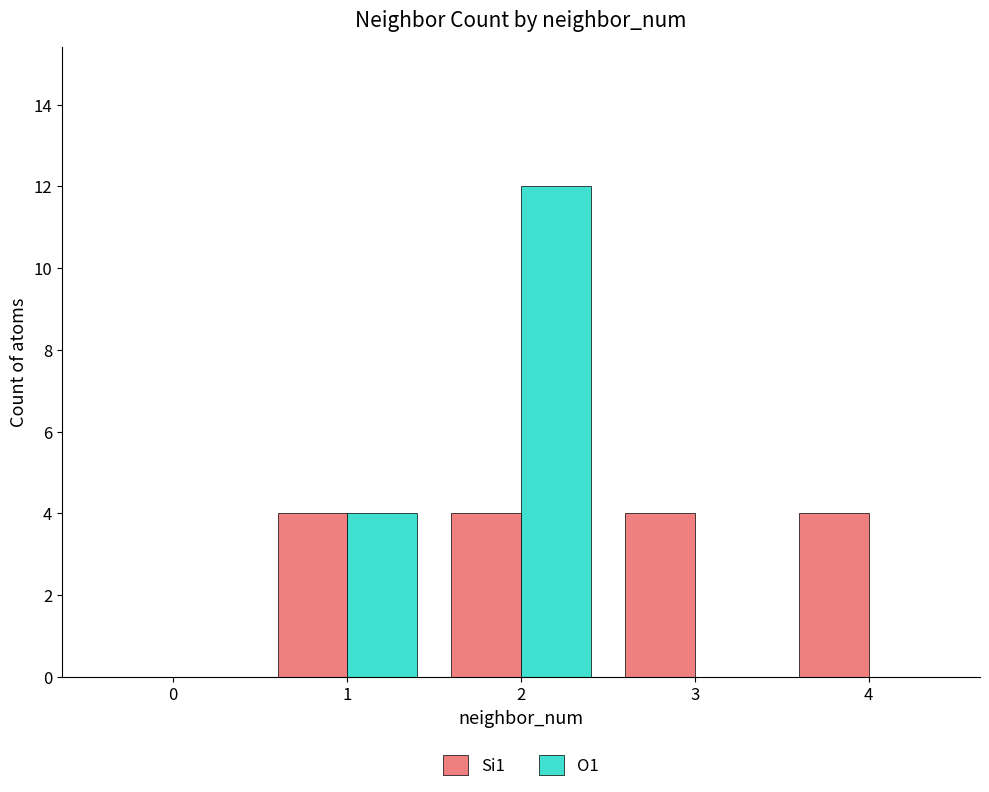

Between 0 and 4, which series saw the biggest shift?

Si1